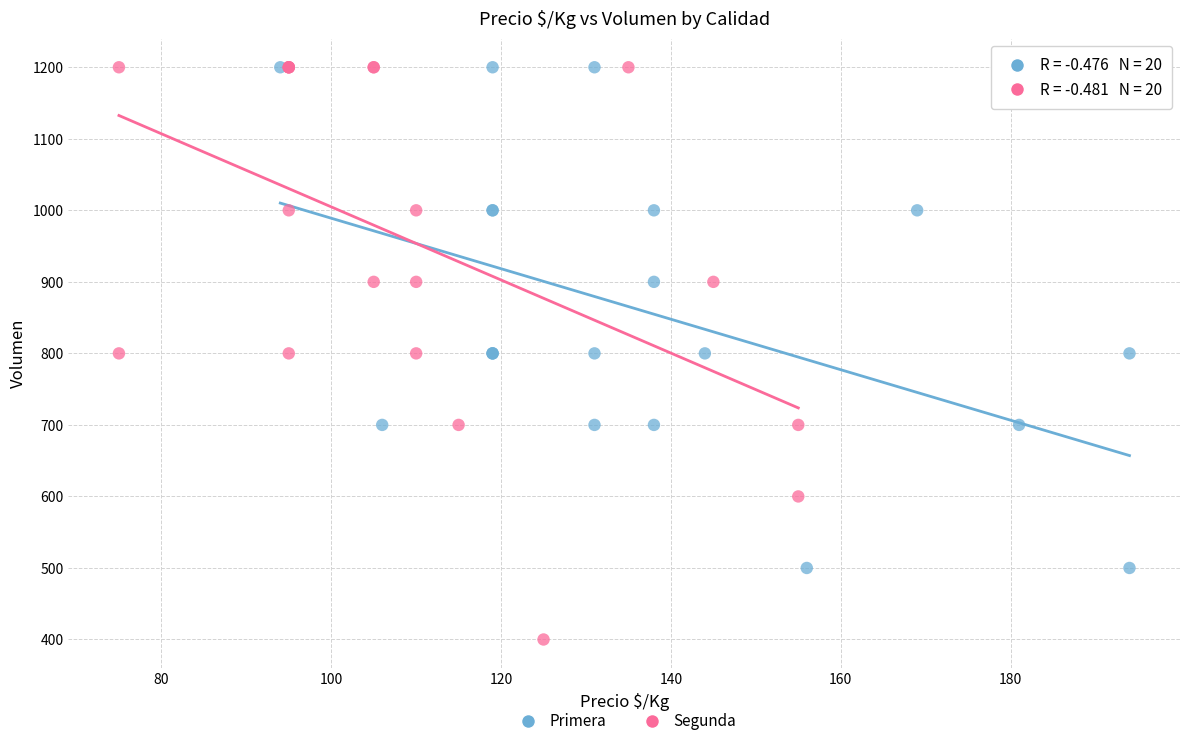

What are all the series names shown in the legend?

Primera, Segunda